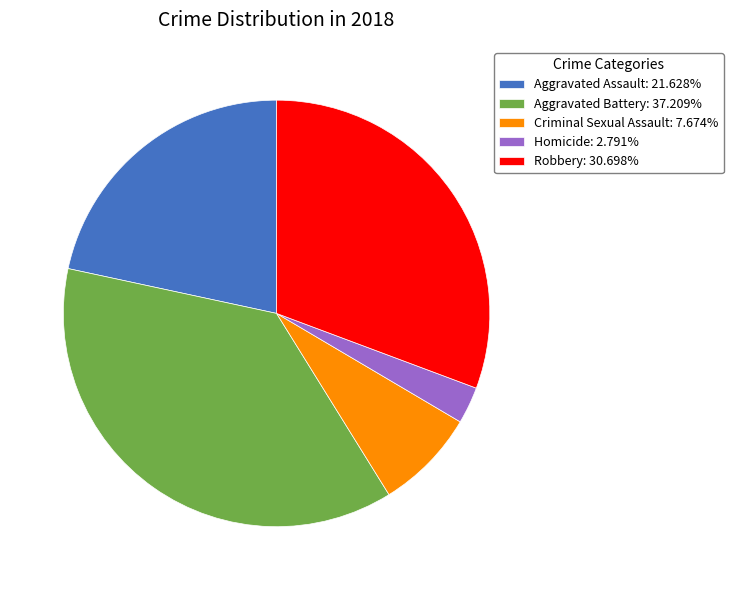

Between Homicide and Robbery, which is larger?

Robbery